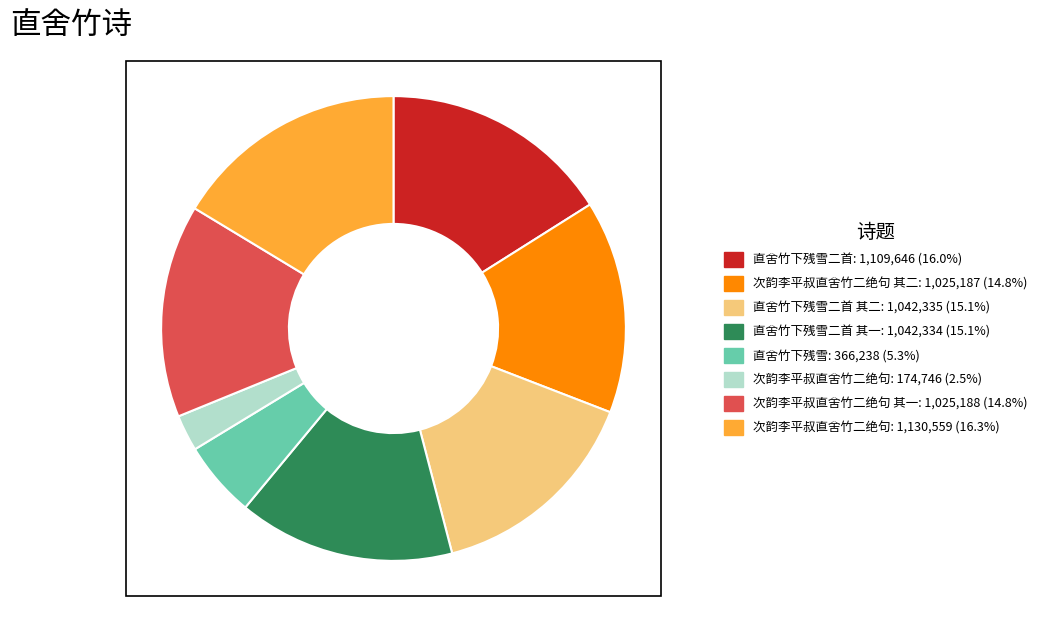

Is there a majority slice in this chart?

No